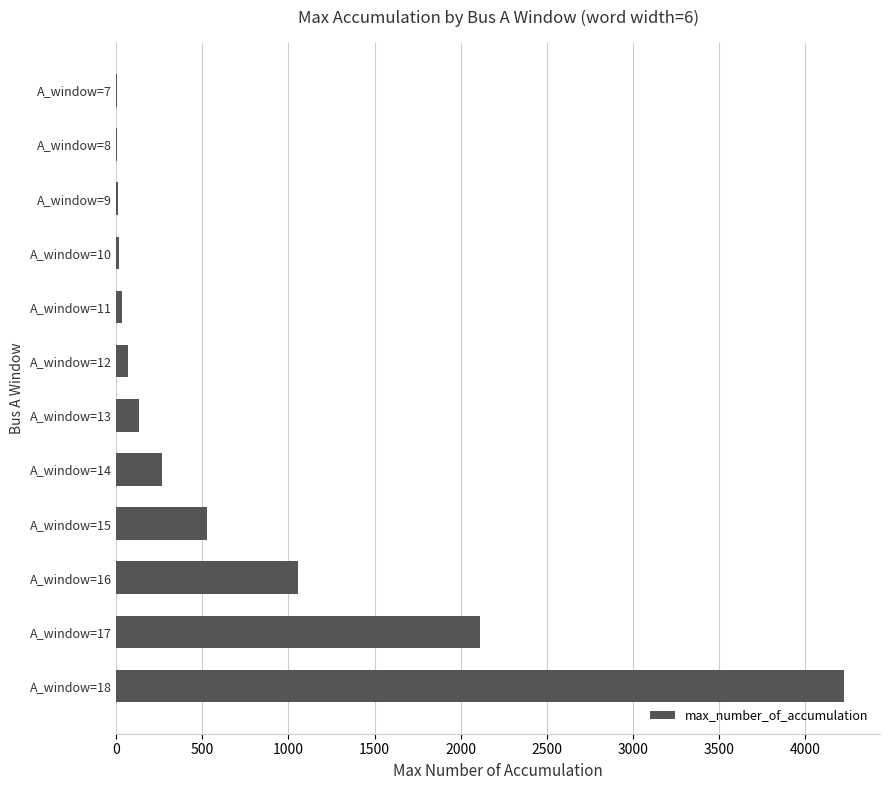

The value at A_window=18 is 4226. True or false?

True